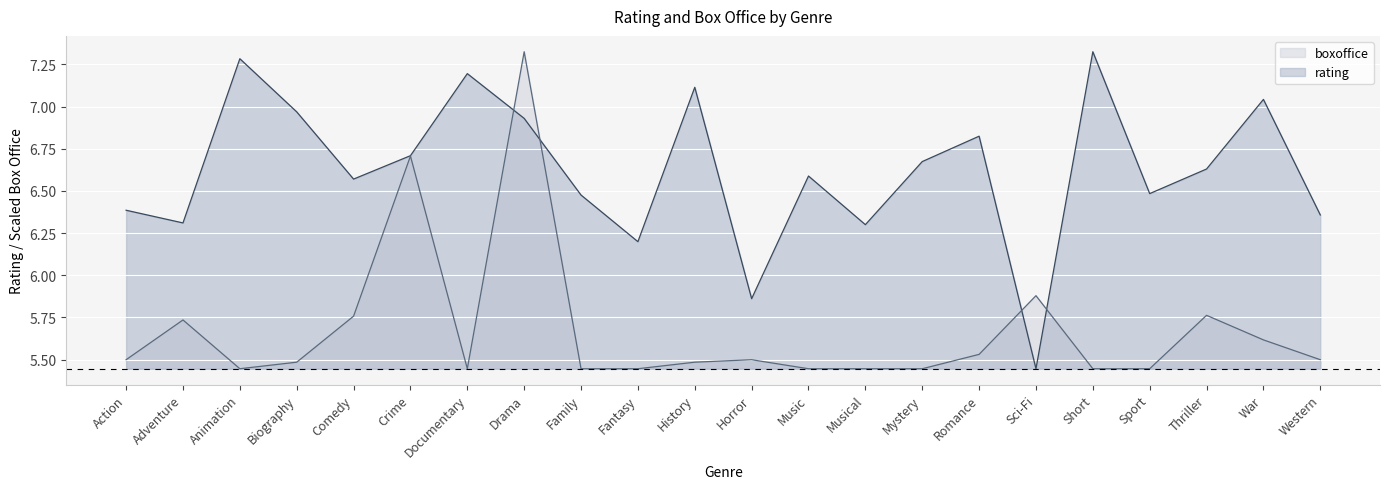

Count the number of categories in the chart.

22